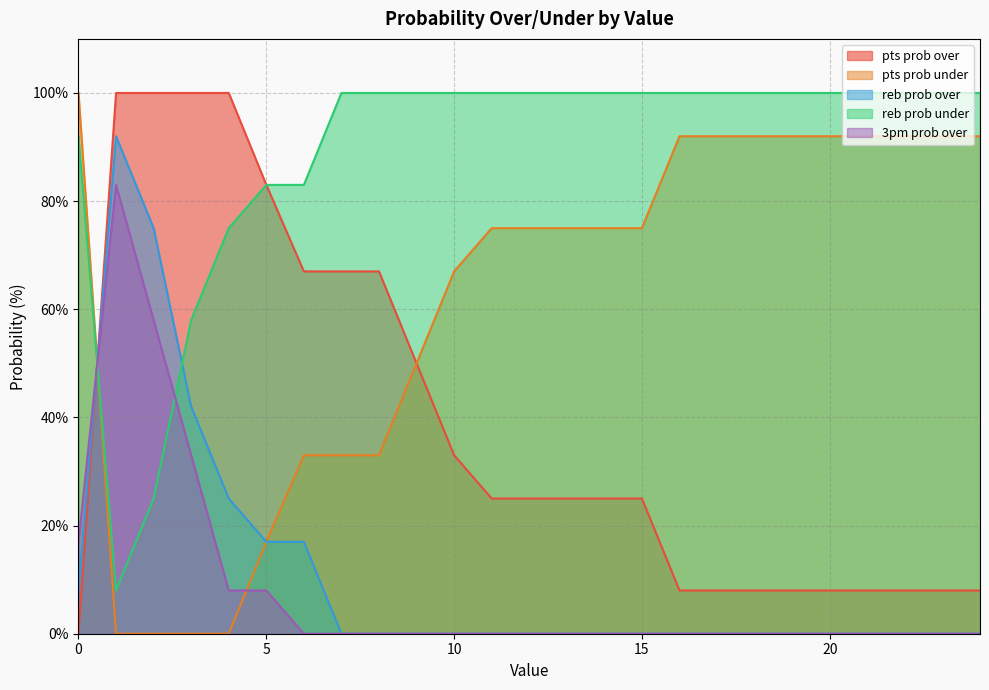

How many times do reb prob over and pts prob under cross each other?

1